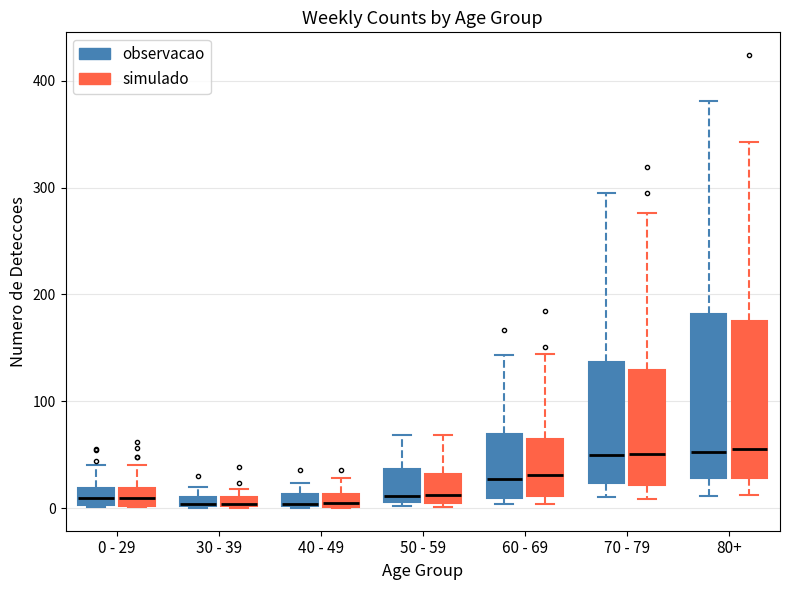

Where does the median line of the box for 70 - 79 (simulado) sit on the y-axis? The values are not printed on the chart, so give them approximately, as read against the axis.

50